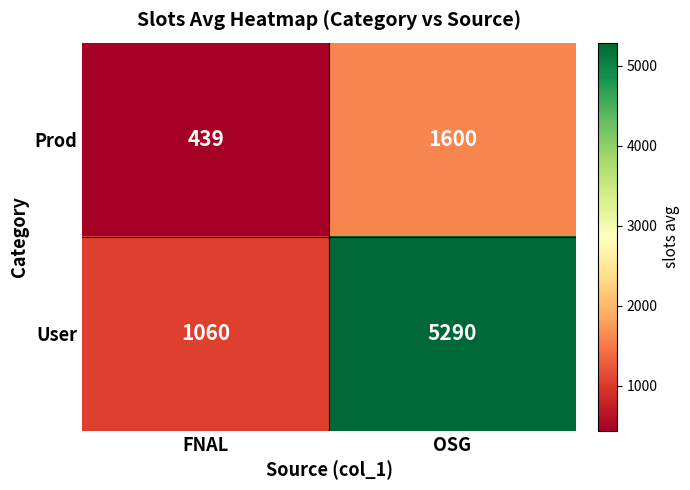

At which category does the chart reach its peak across all series?

OSG